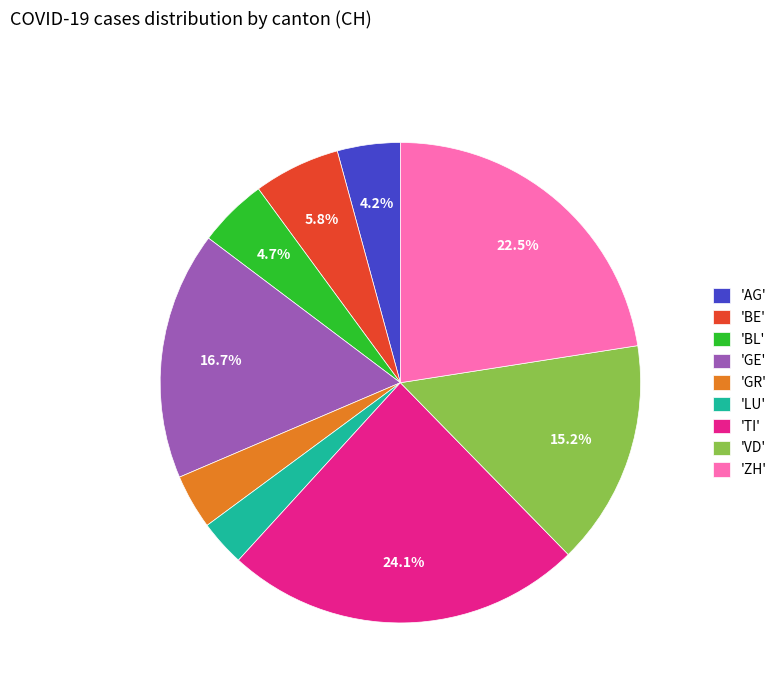

What percentage do 'VD' and 'ZH' together represent?

37.7%